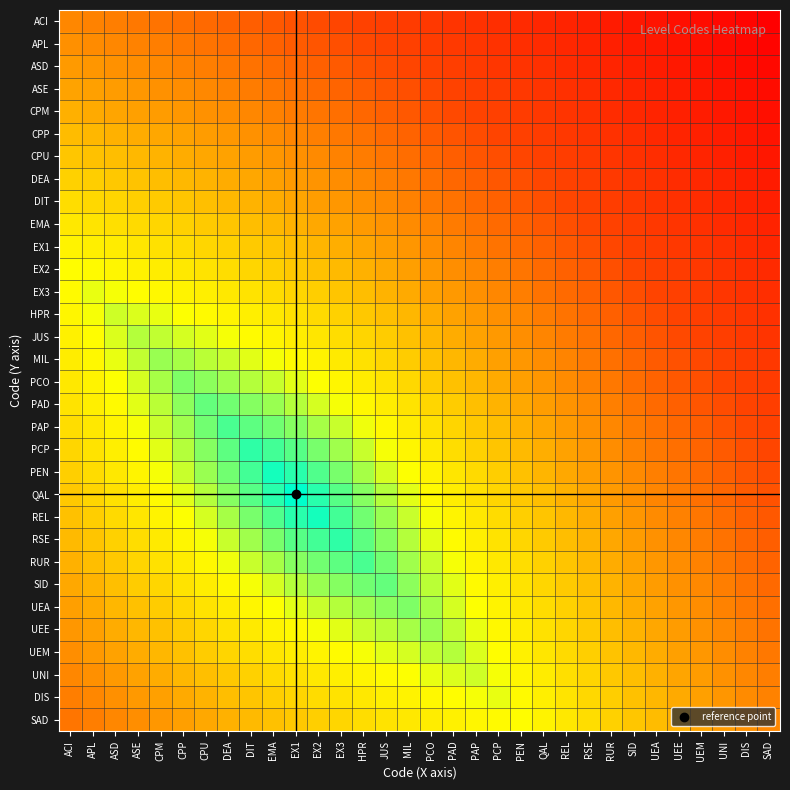

What is the spread (max minus min) of values at DEA?

0.5